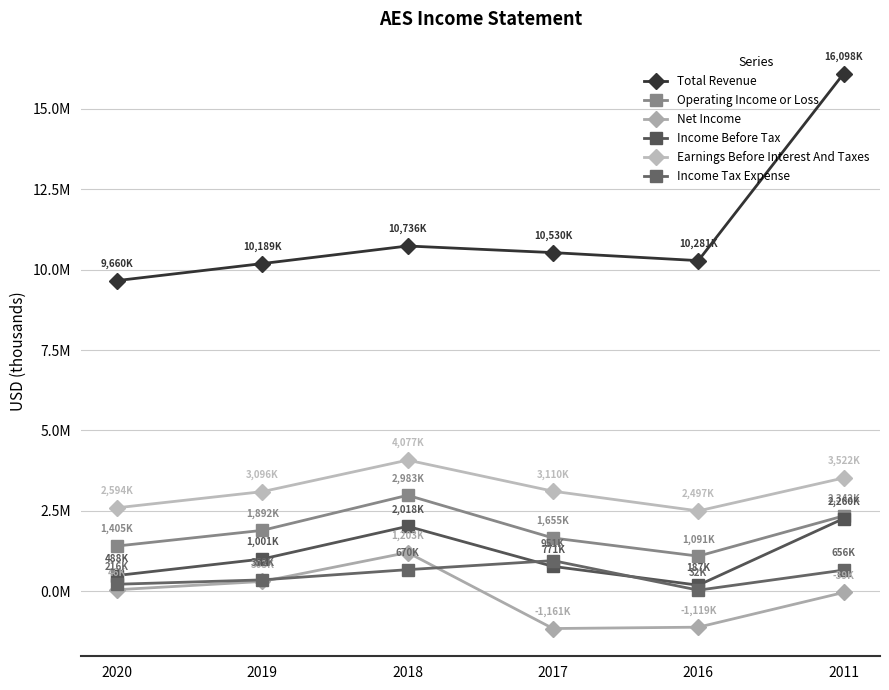

Is this an area chart (filled region under the line)?

No